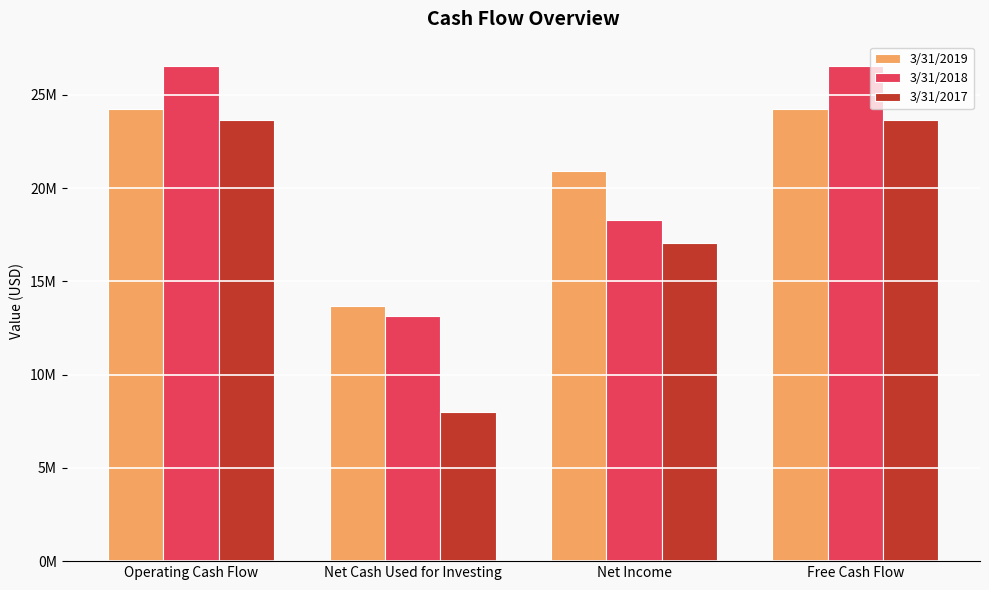

Are the bars horizontal?

No